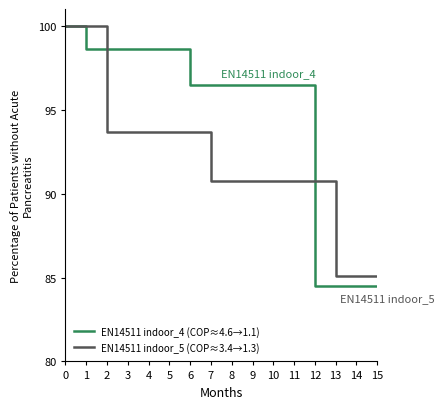

Does the chart have visible grid lines?

No